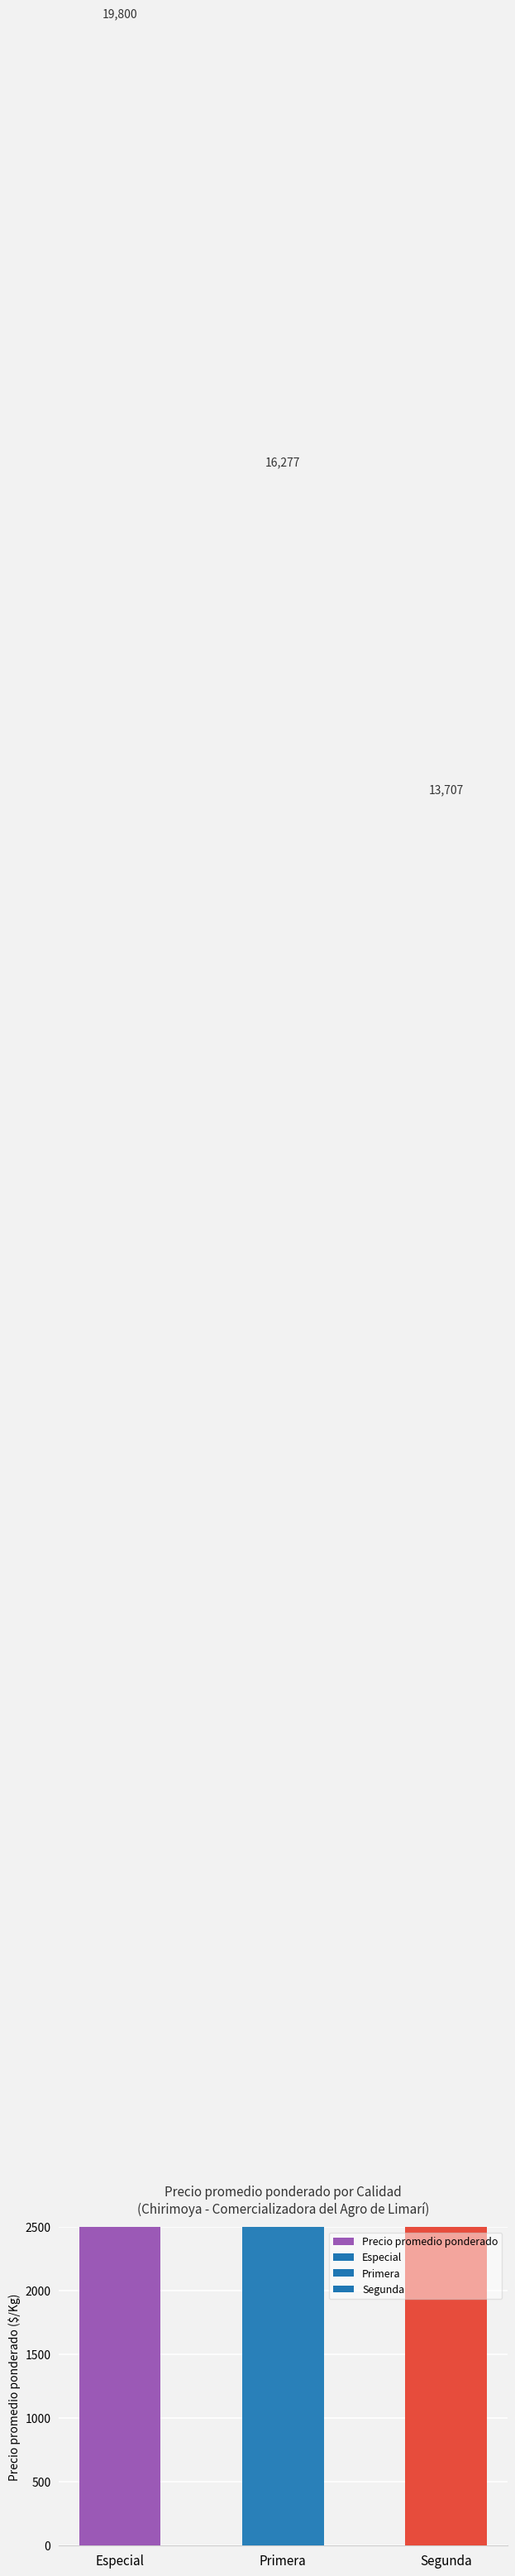

What is the label of the 2nd bar from the left?

Primera